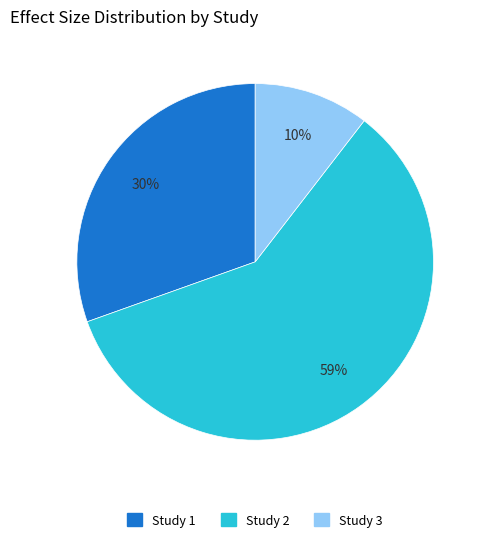

Which has a higher value, Study 1 or Study 2?

Study 2